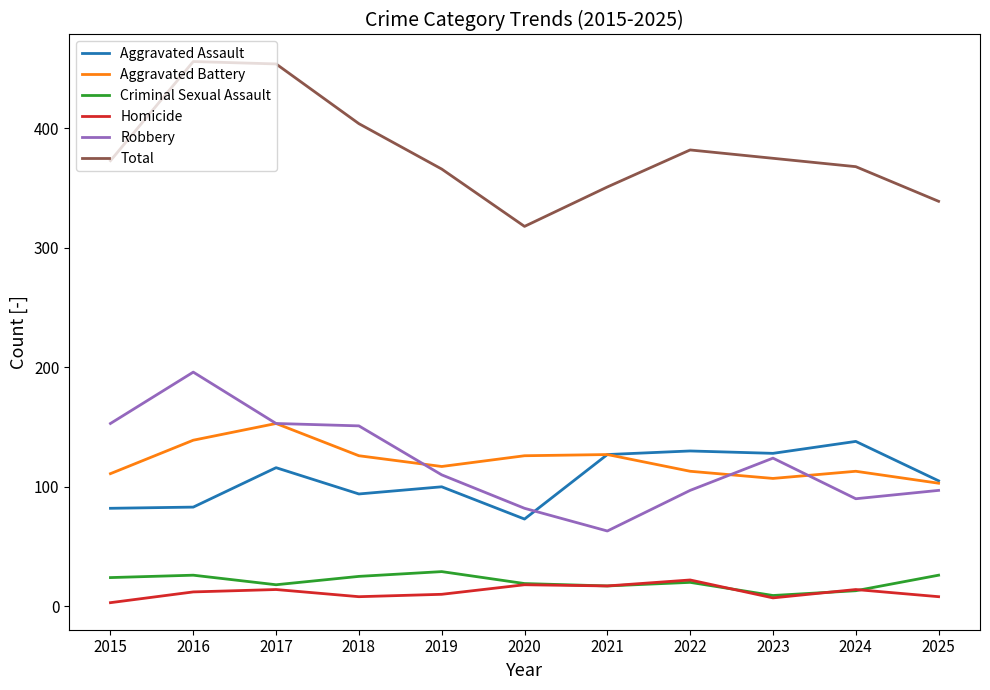

What is the maximum value shown in the chart?

456